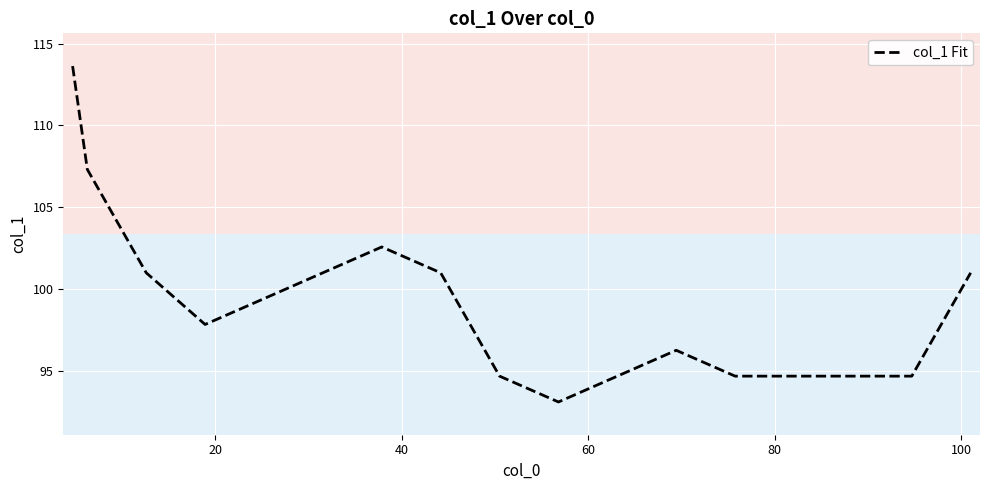

What is the maximum value shown in the chart?

113.6